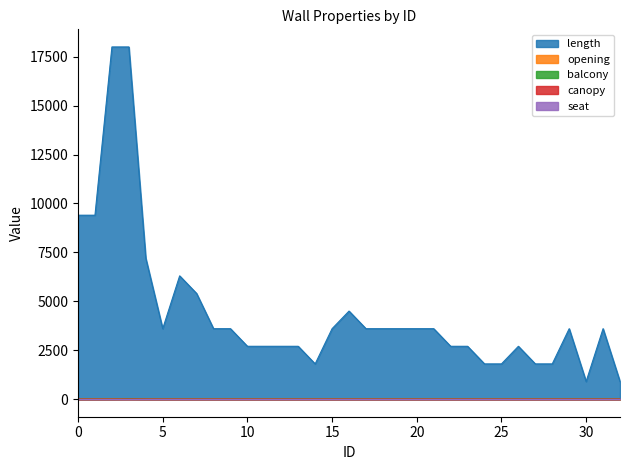

List the labels in order of canopy value, smallest first.

0, 1, 2, 4, 5, 6, 7, 8, 9, 10, 11, 12, 13, 14, 15, 16, 17, 18, 19, 20, 21, 22, 23, 24, 25, 26, 27, 28, 29, 30, 31, 32, 3